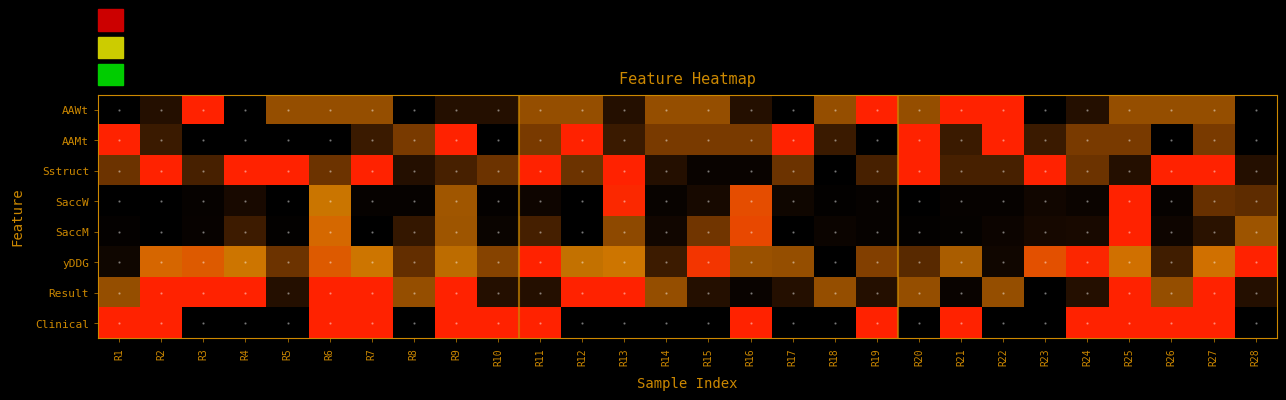

What is the total value across all series at R16?

4.6